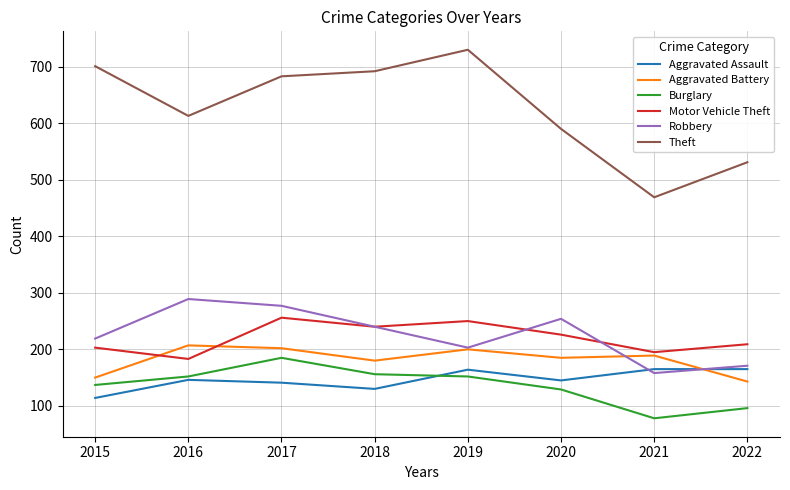

What is the highest value of the Robbery series?

289